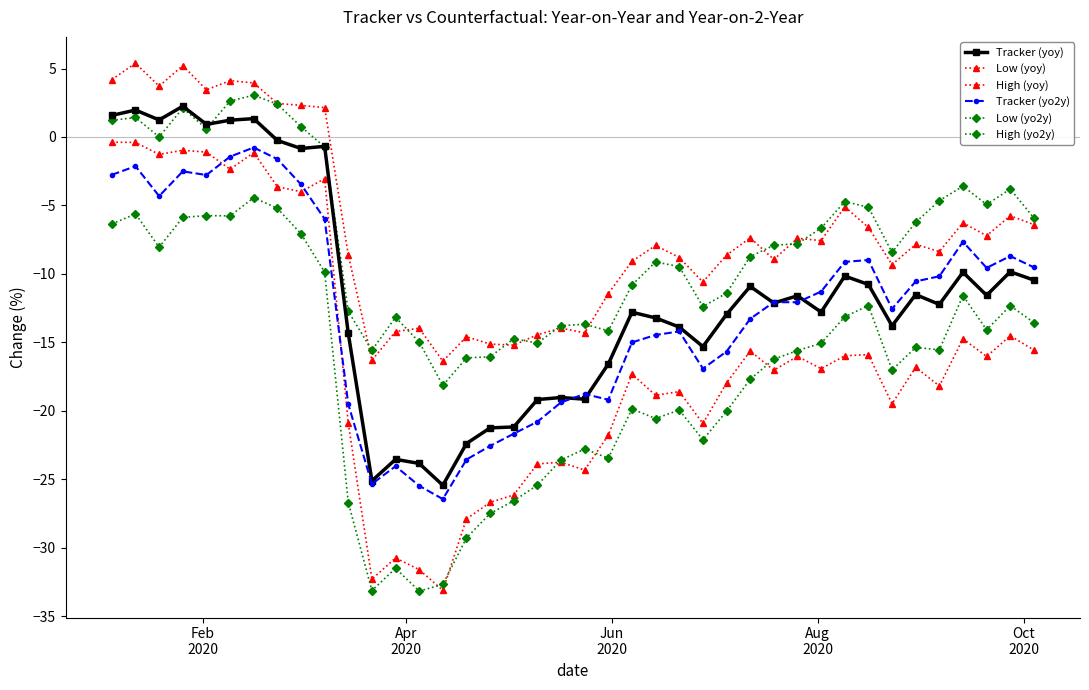

How many lines are shown in the chart?

6